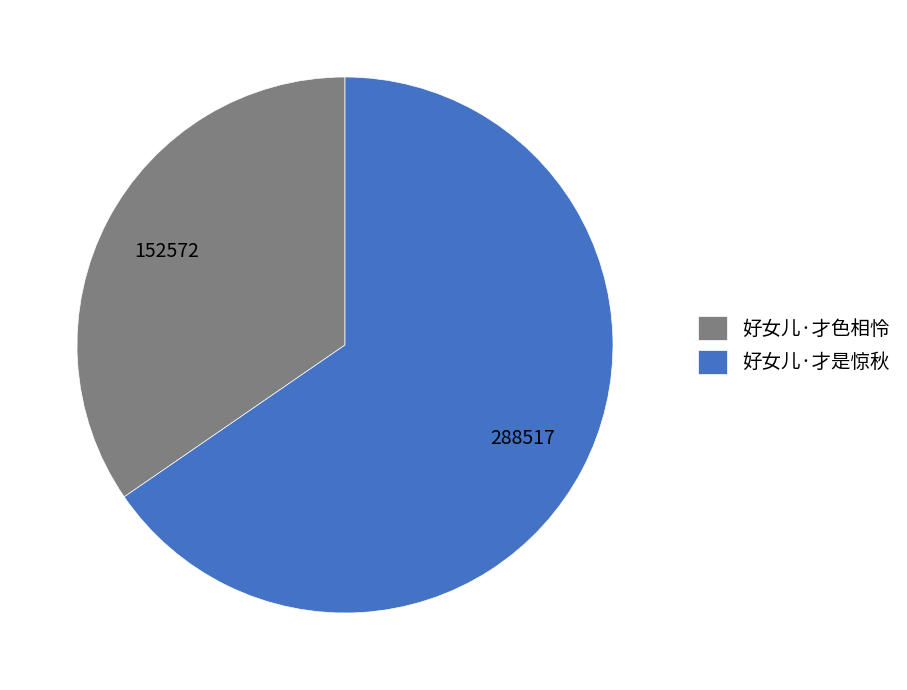

What is the majority slice?

好女儿·才是惊秋